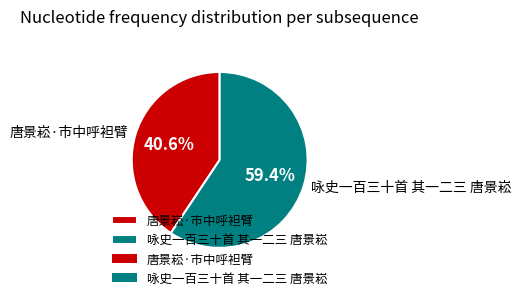

What percentage do 唐景崧·市中呼袒臂 and 咏史一百三十首 其一二三 唐景崧 together represent?

100.0%